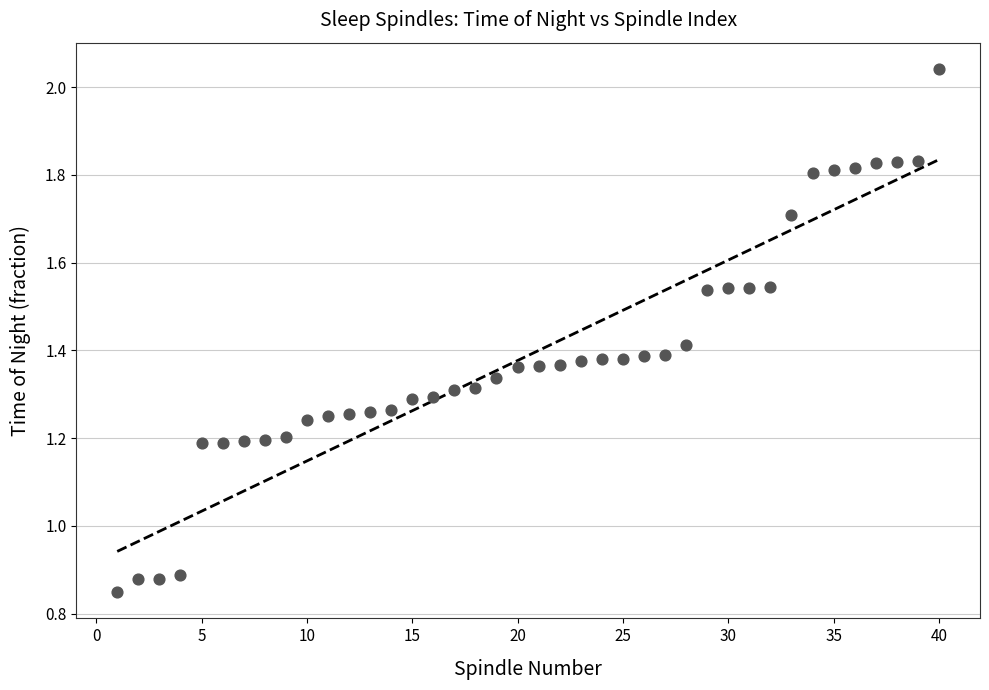

What is the range of X values (max minus min)?

39.0